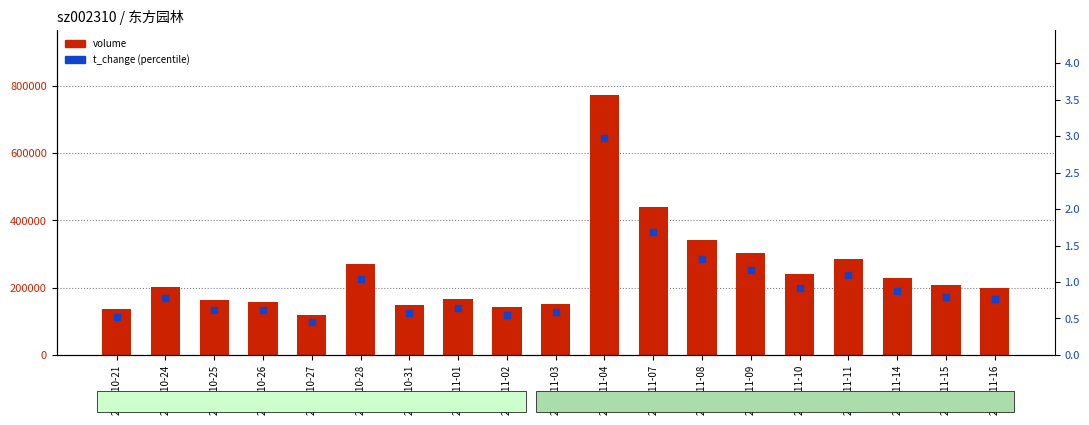

At which category is the sum across all series the highest?

2022-11-04